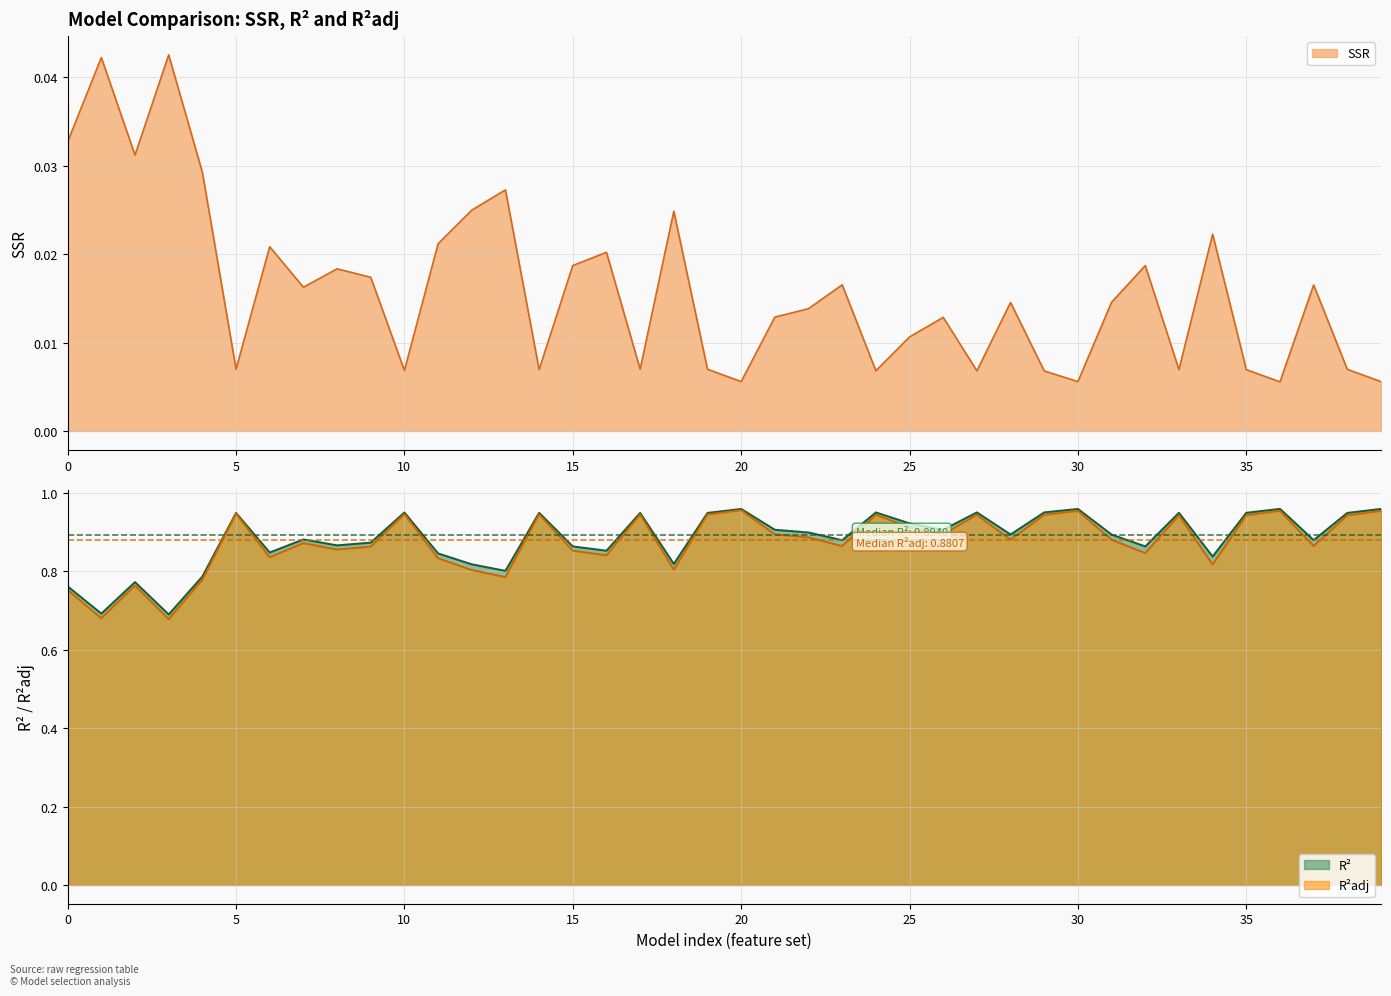

Reading left to right, transcribe all the data shown in this chart.

SSR: 0.0	0.0	0.0	0.0	0.0	0.0	0.0	0.0	0.0	0.0	0.0	0.0	0.0	0.0	0.0	0.0	0.0	0.0	0.0	0.0	0.0	0.0	0.0	0.0	0.0	0.0	0.0	0.0	0.0	0.0	0.0	0.0	0.0	0.0	0.0	0.0	0.0	0.0	0.0	0.0
R²: 0.8	0.7	0.8	0.7	0.8	0.9	0.8	0.9	0.9	0.9	1.0	0.8	0.8	0.8	0.9	0.9	0.9	0.9	0.8	0.9	1.0	0.9	0.9	0.9	1.0	0.9	0.9	1.0	0.9	1.0	1.0	0.9	0.9	0.9	0.8	0.9	1.0	0.9	0.9	1.0
R²adj: 0.8	0.7	0.8	0.7	0.8	0.9	0.8	0.9	0.9	0.9	0.9	0.8	0.8	0.8	0.9	0.9	0.8	0.9	0.8	0.9	1.0	0.9	0.9	0.9	0.9	0.9	0.9	0.9	0.9	0.9	1.0	0.9	0.8	0.9	0.8	0.9	1.0	0.9	0.9	1.0